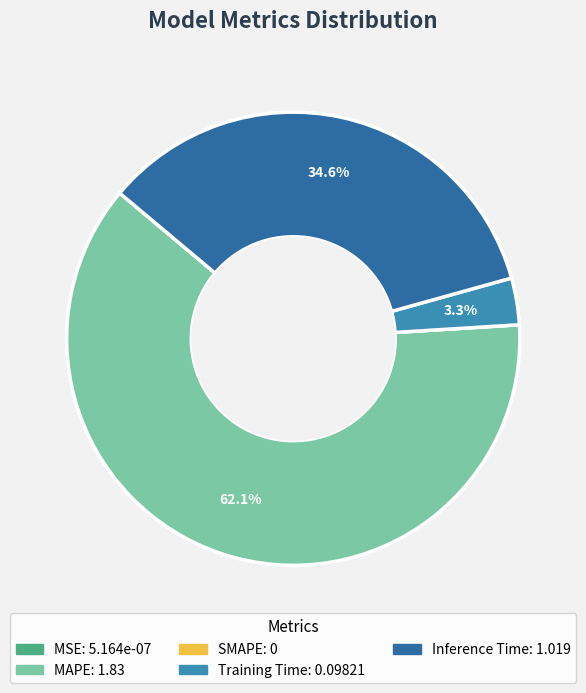

Which category has the smallest portion of the pie?

SMAPE